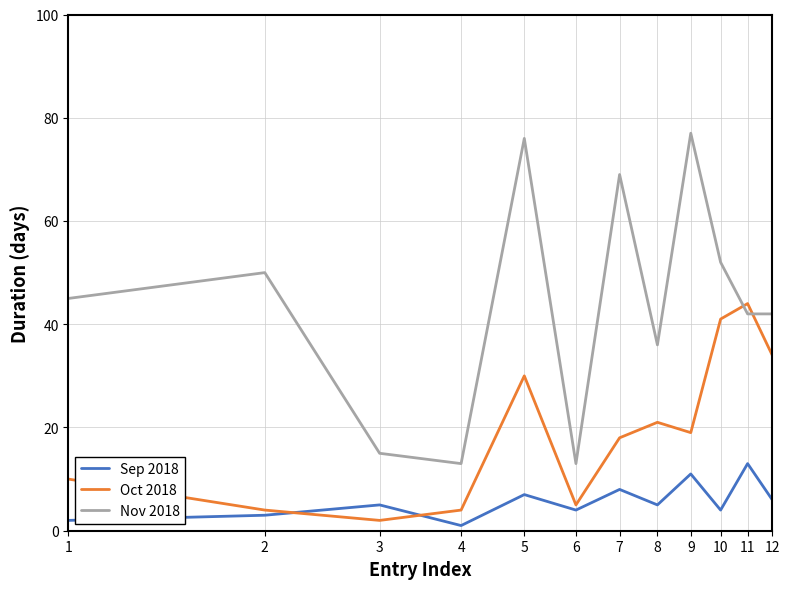

True or false: Nov 2018 and Sep 2018 intersect in this chart.

False